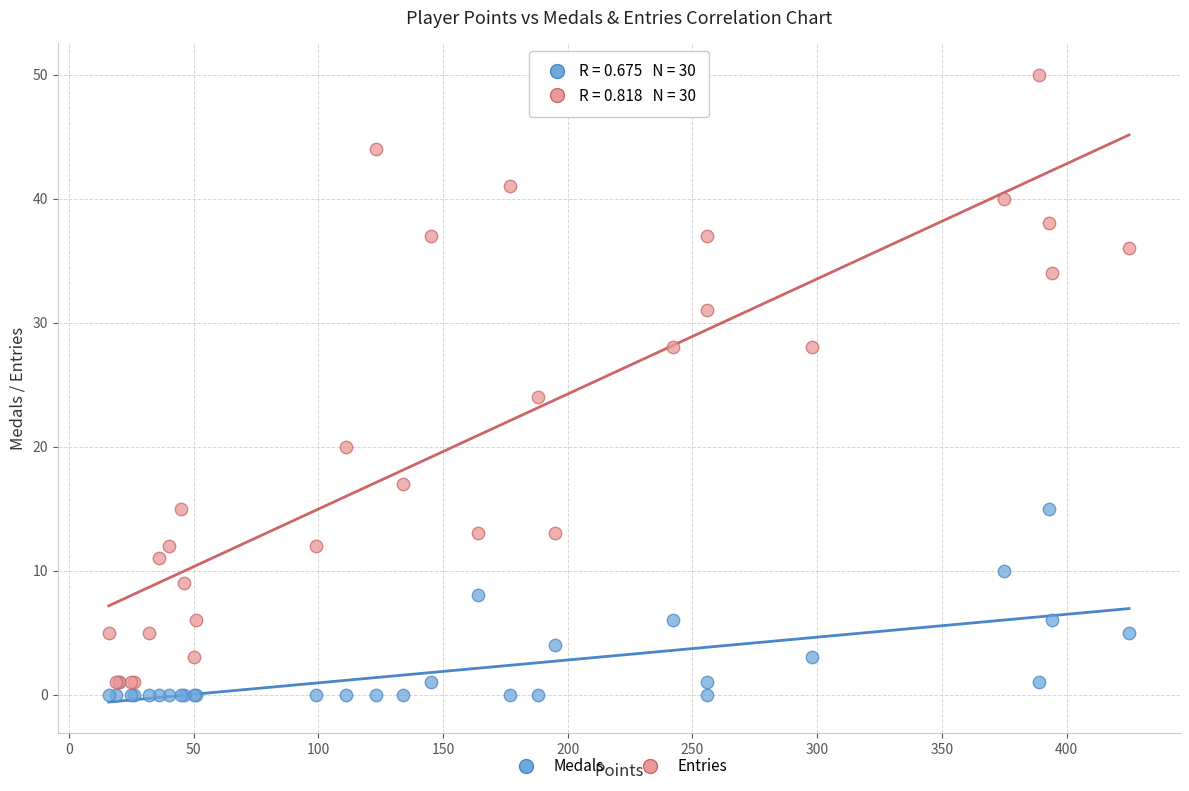

What are all the series names shown in the legend?

Medals, Entries